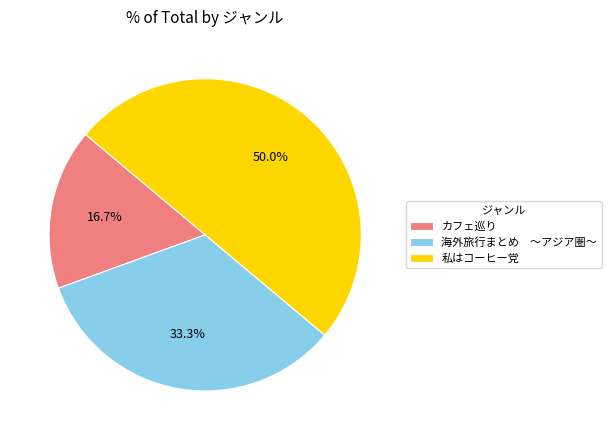

Which has a higher value, 私はコーヒー党 or カフェ巡り?

私はコーヒー党